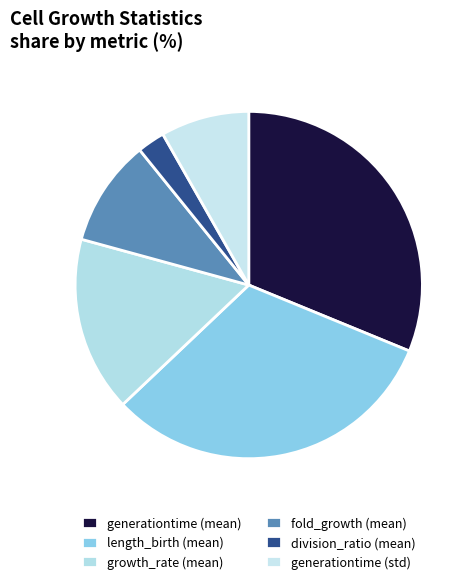

How many slices are in this pie chart?

6